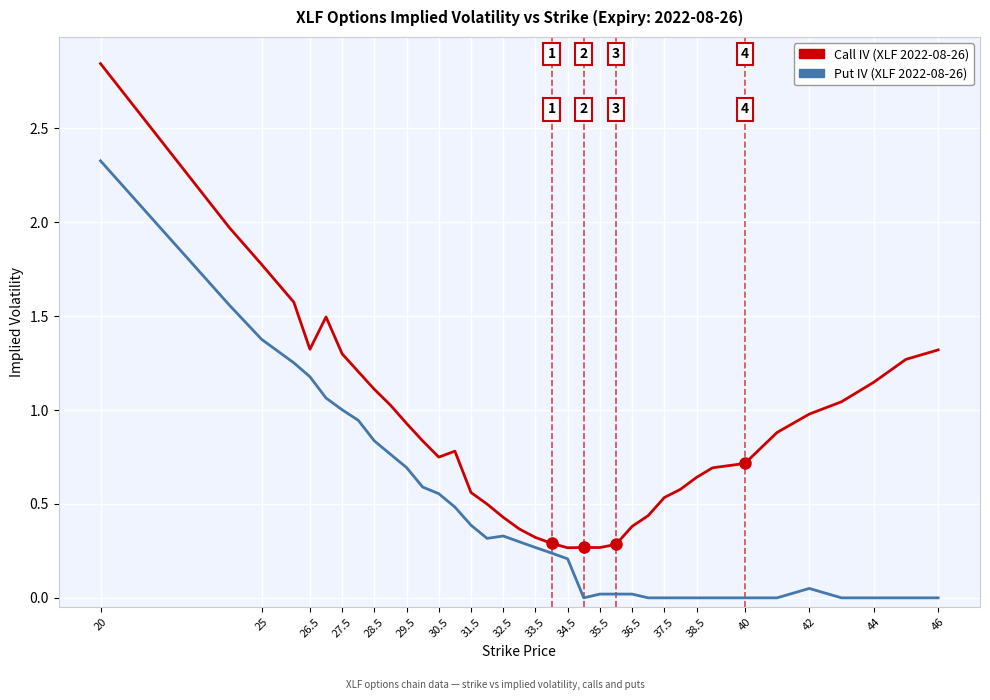

List the series in order of their overall mean, lowest first.

Put IV (XLF 2022-08-26), Call IV (XLF 2022-08-26)